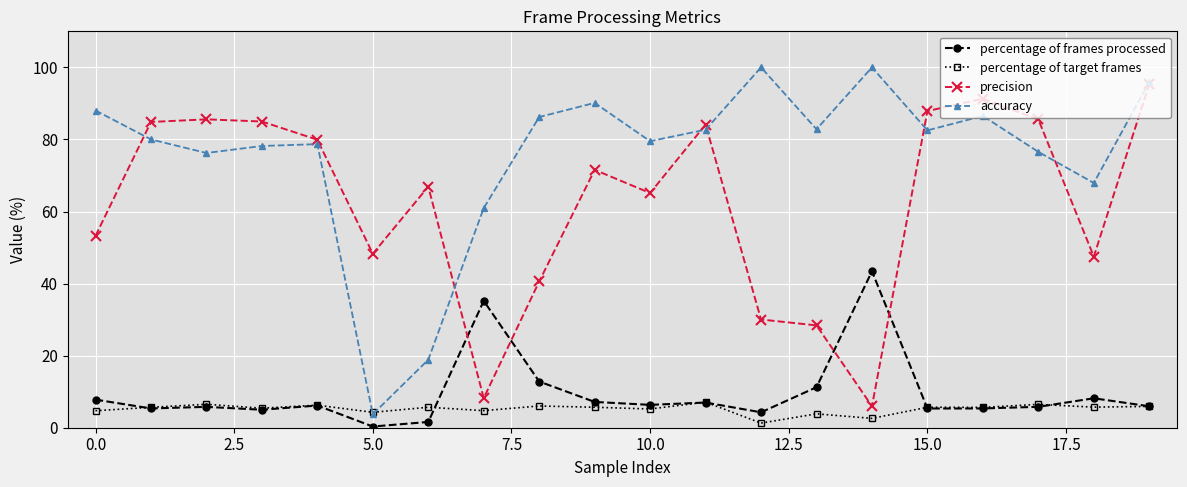

How many lines are shown in the chart?

4